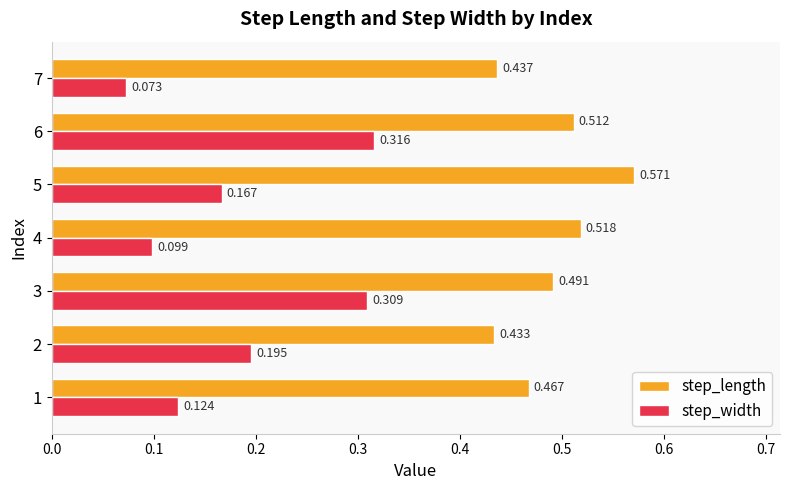

Which series has the largest total across all categories?

step_length